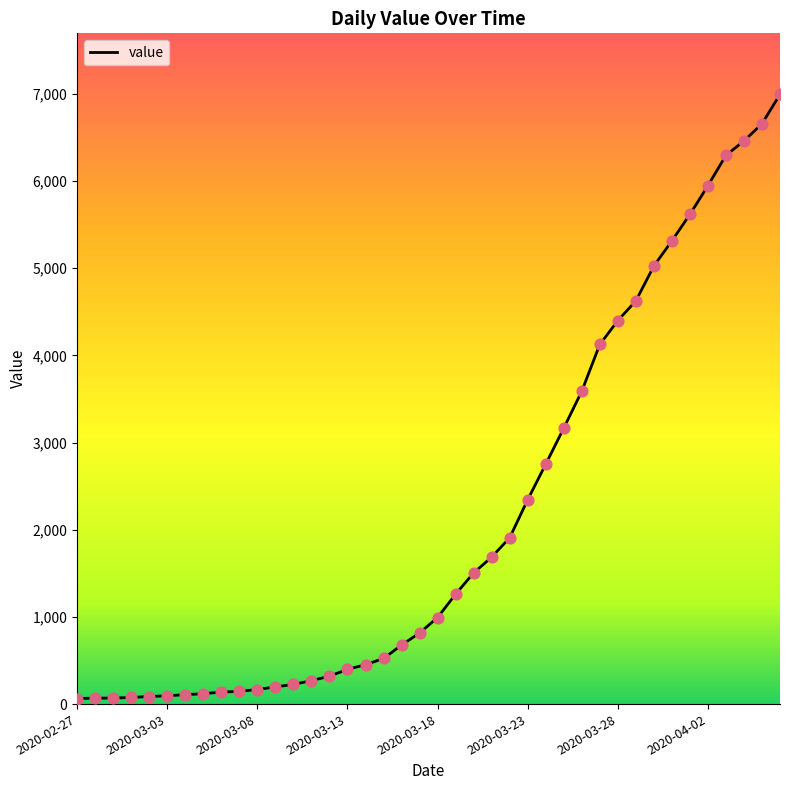

What is the greatest value displayed?

6995